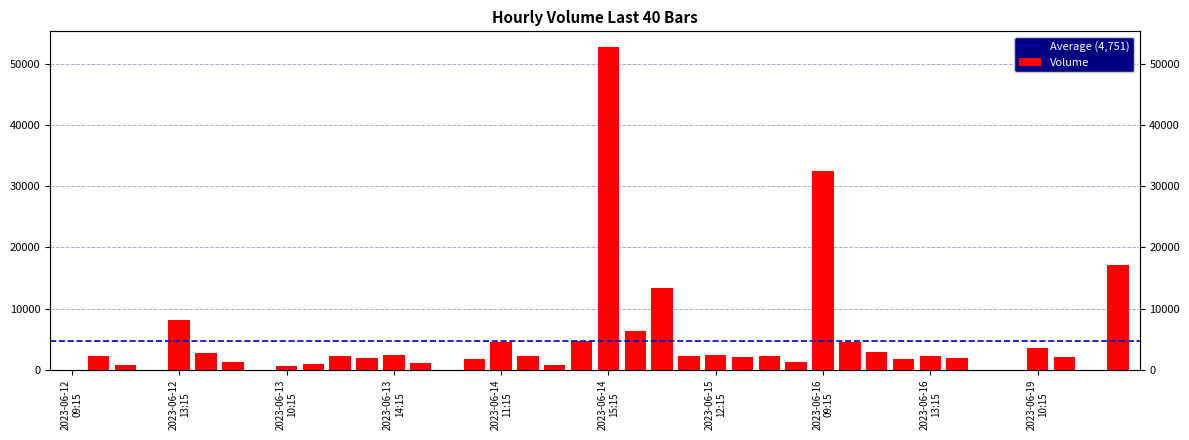

Rank the categories by value from highest to lowest.

2023-06-14 15:15, 2023-06-16 09:15, 2023-06-19 13:15, 2023-06-15 10:15, 2023-06-12 13:15, 2023-06-15 09:15, 2023-06-14 14:15, 2023-06-16 10:15, 2023-06-14 11:15, 2023-06-19 10:15, 2023-06-16 11:15, 2023-06-12 14:15, 2023-06-13 14:15, 2023-06-15 12:15, 2023-06-15 11:15, 2023-06-15 14:15, 2023-06-13 12:15, 2023-06-14 12:15, 2023-06-12 10:15, 2023-06-16 13:15, 2023-06-15 13:15, 2023-06-19 11:15, 2023-06-16 14:15, 2023-06-13 13:15, 2023-06-16 12:15, 2023-06-14 10:15, 2023-06-15 15:15, 2023-06-12 15:15, 2023-06-13 15:15, 2023-06-13 11:15, 2023-06-12 11:15, 2023-06-14 13:15, 2023-06-13 10:15, 2023-06-12 09:15, 2023-06-12 12:15, 2023-06-13 09:15, 2023-06-14 09:15, 2023-06-16 15:15, 2023-06-19 09:15, 2023-06-19 12:15